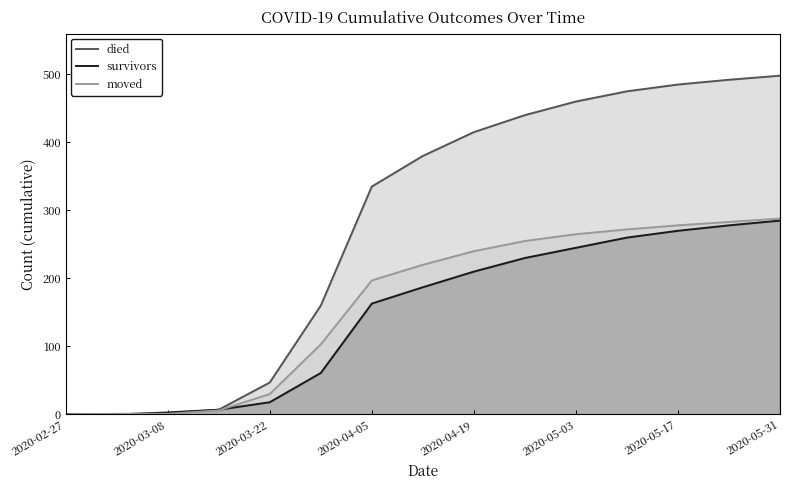

Which label corresponds to the largest value in the chart?

2020-05-31